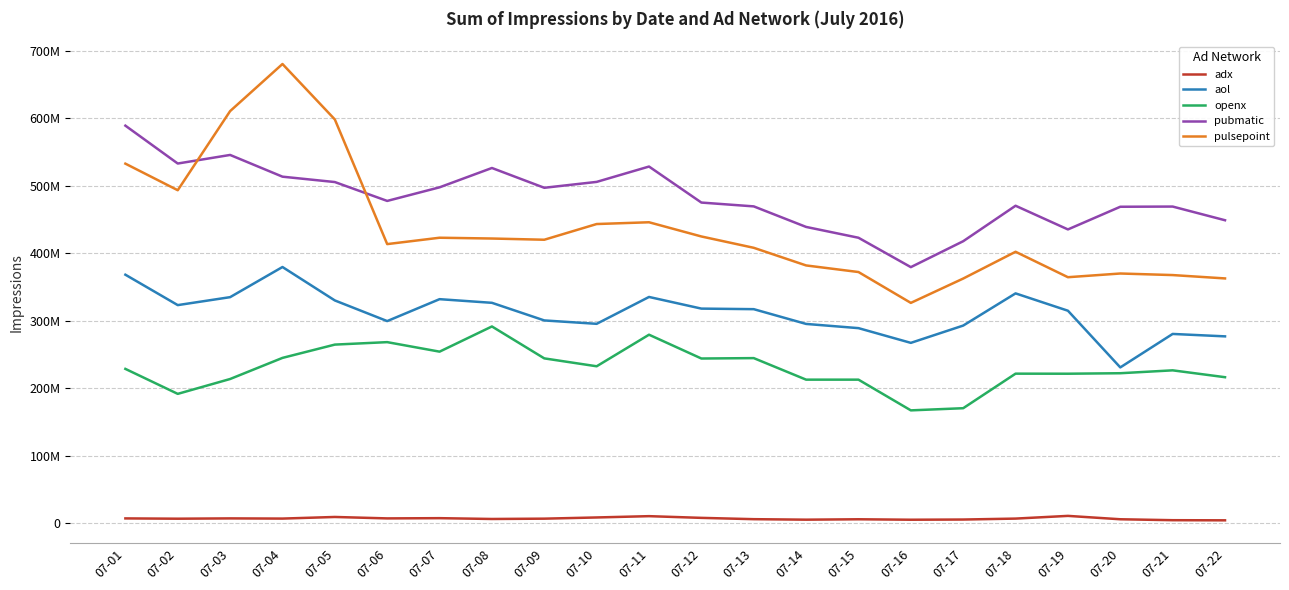

Which has a higher value, 07-06 or 07-02?

07-06